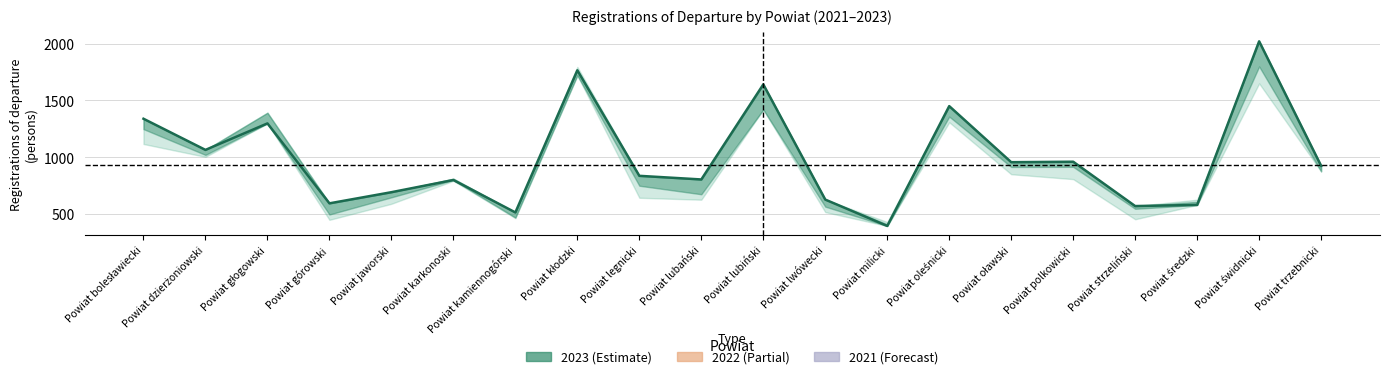

Between Powiat milicki and Powiat oławski, which series saw the biggest shift?

2023